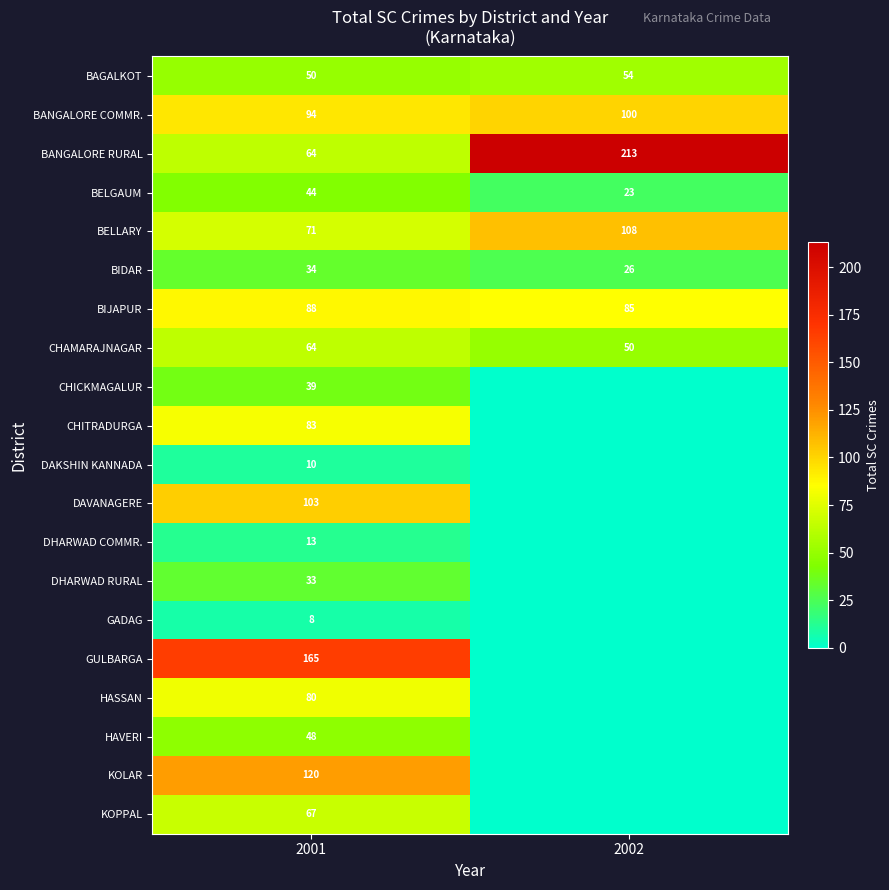

What value does the BANGALORE COMMR. series have at 2001?

94